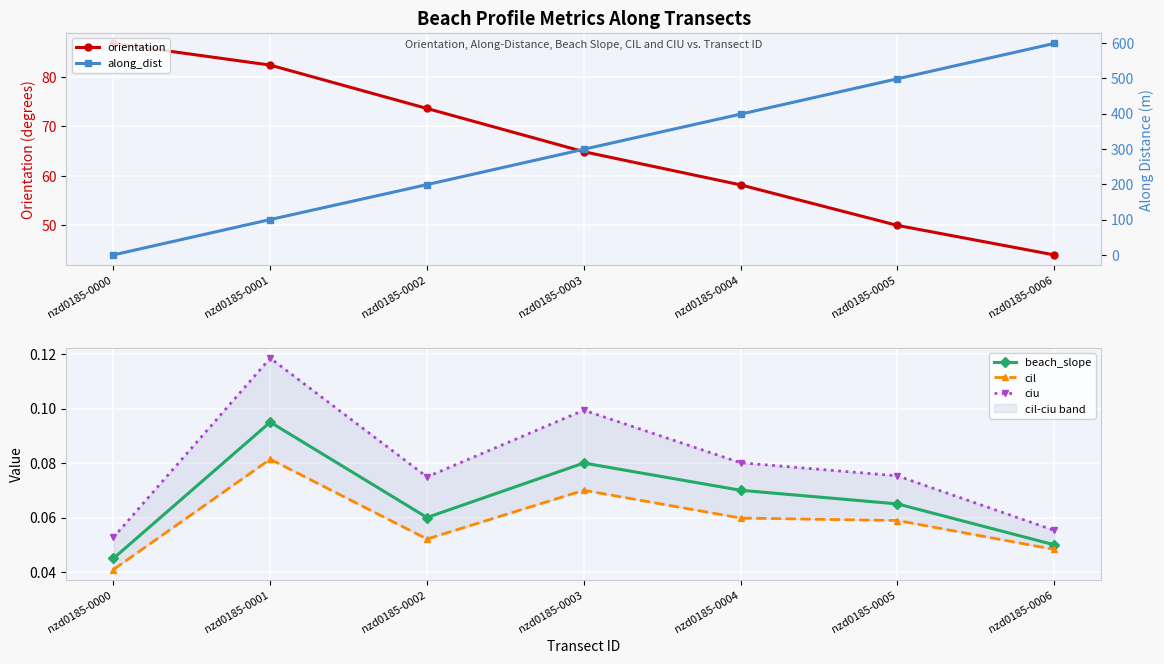

At how many categories does at least one series exceed 61?

7